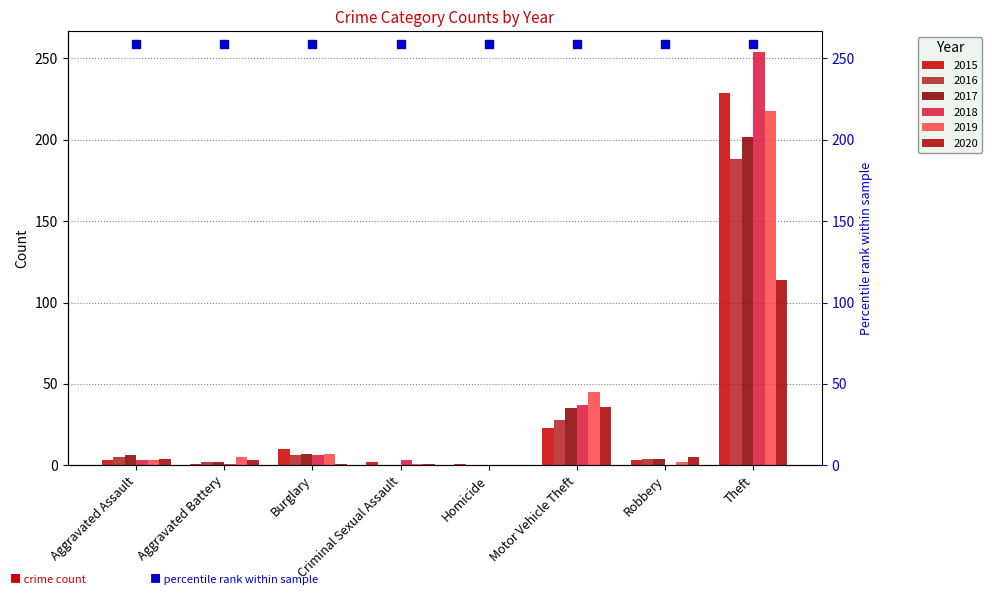

What is the label of the 4th bar from the left?

Criminal Sexual Assault